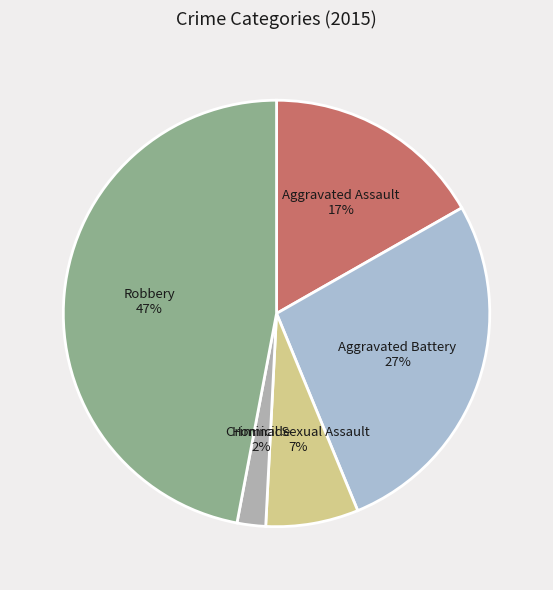

Is Homicide the majority of the pie?

No